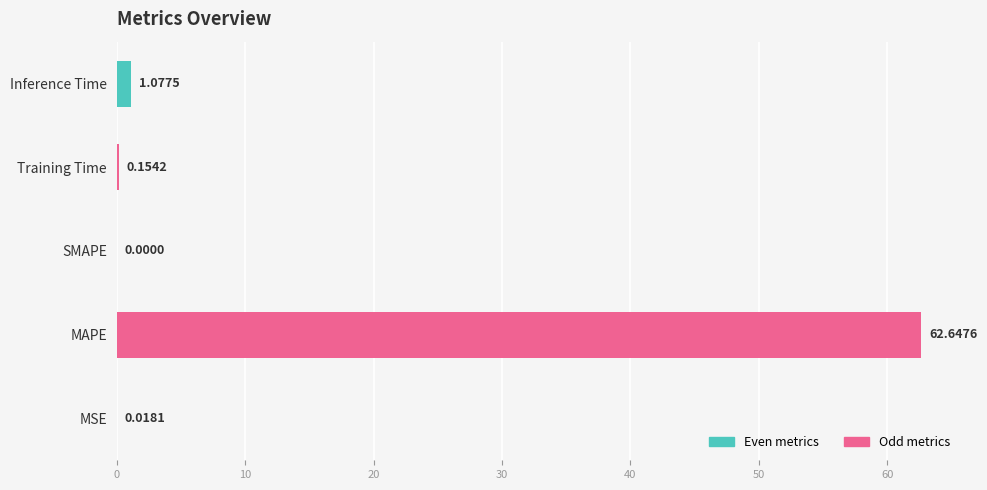

At which category does the chart reach its peak across all series?

MAPE